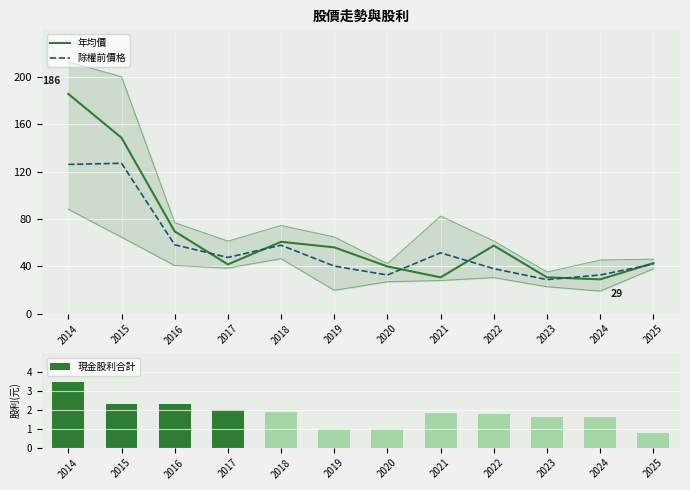

The value of 年均價 at 2020 is 39.9. True or false?

True